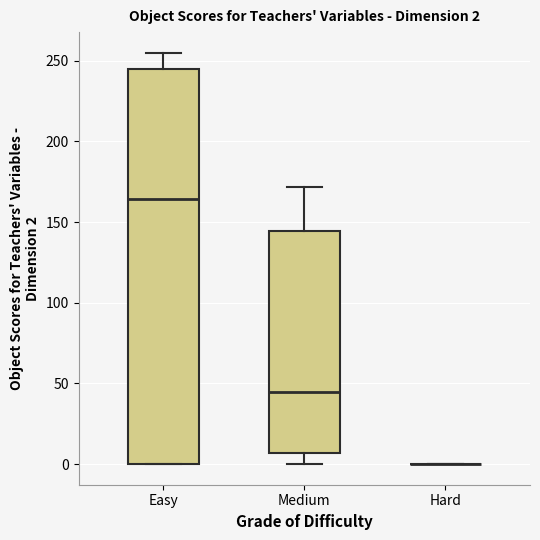

Which box is the tallest, from its lower edge to its upper edge?

Easy